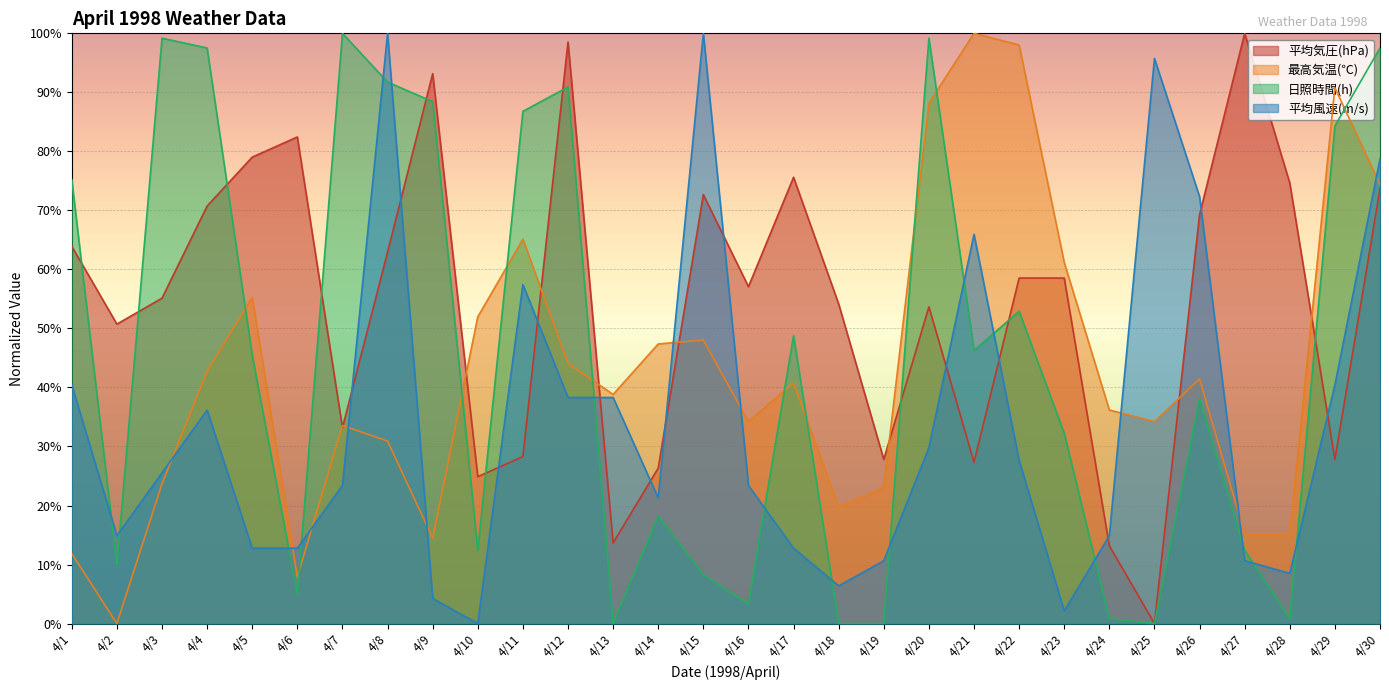

Where is 日照時間(h) nearest to the value 50?

4/17